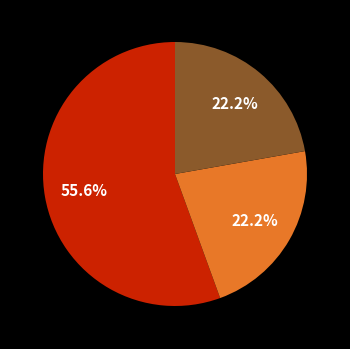

Is there any slice that represents more than half of the pie?

Yes